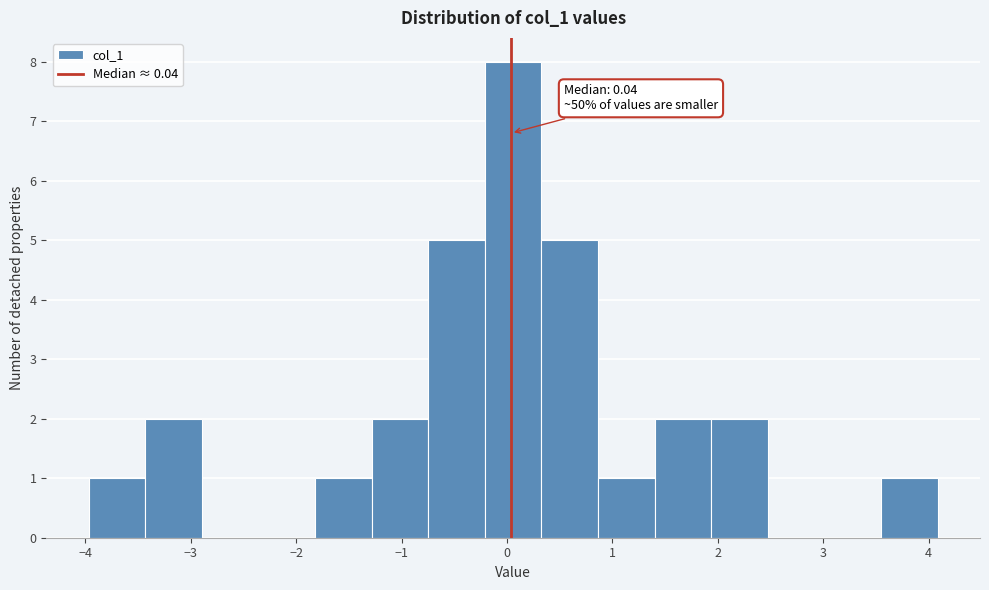

Which range on the x-axis has the tallest bar?

-0.2 to 0.3